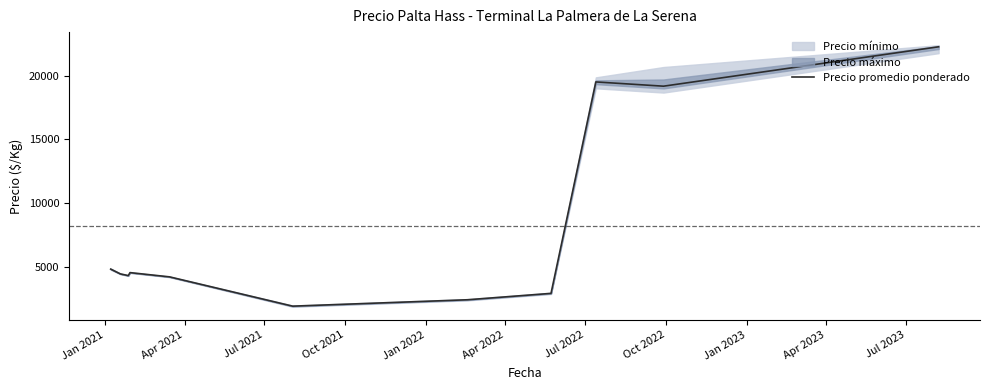

What is the minimum value for Precio promedio ponderado?

1950.0